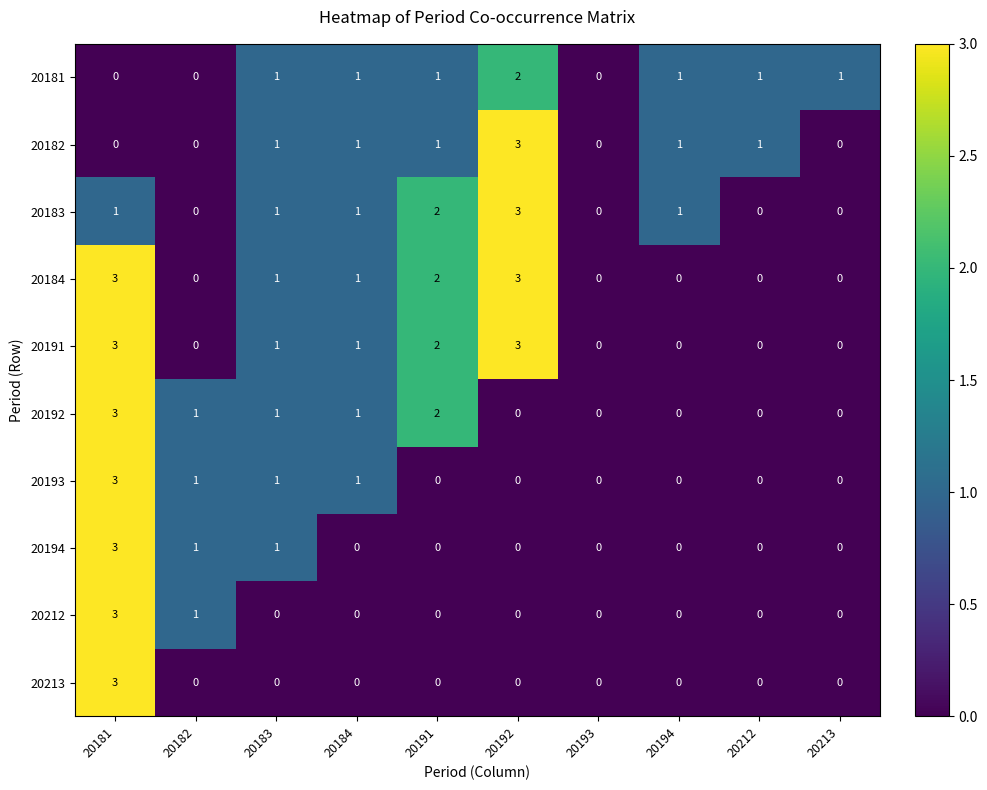

True or false: 20212 has a value of 0 at 20212.

True